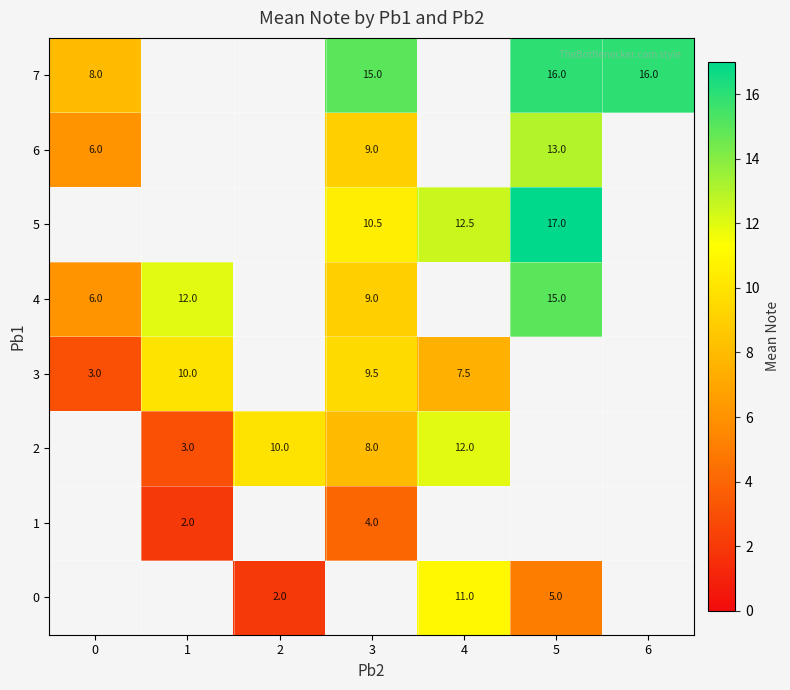

Is the value of 3 at 1 greater than the value of 7 at 0?

Yes